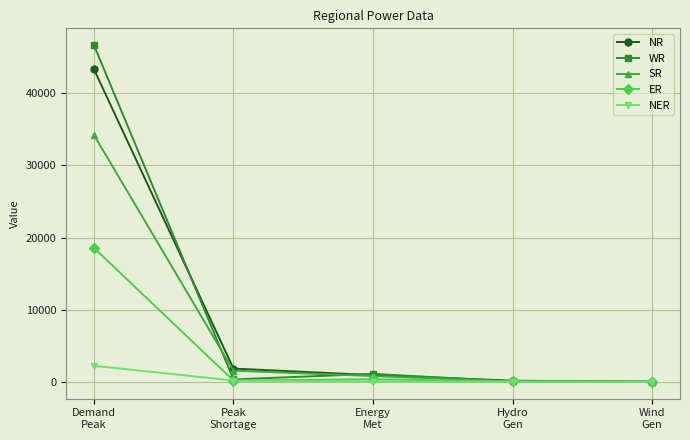

At how many categories does at least one series exceed 4604?

1